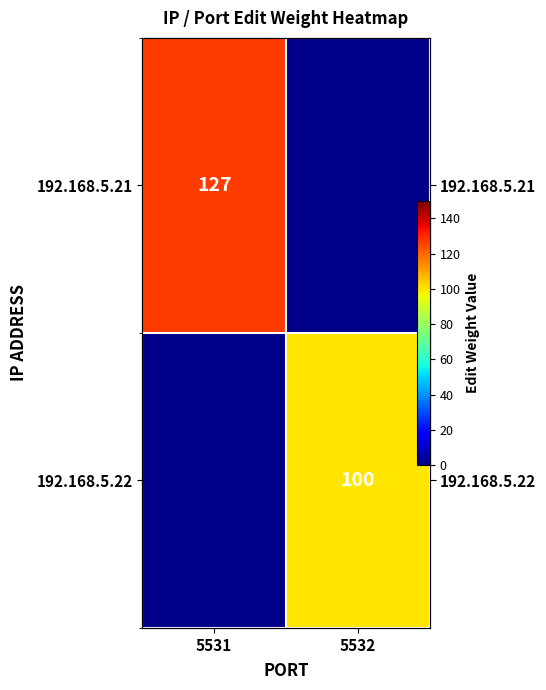

How many positive values does the 192.168.5.22 series have?

1